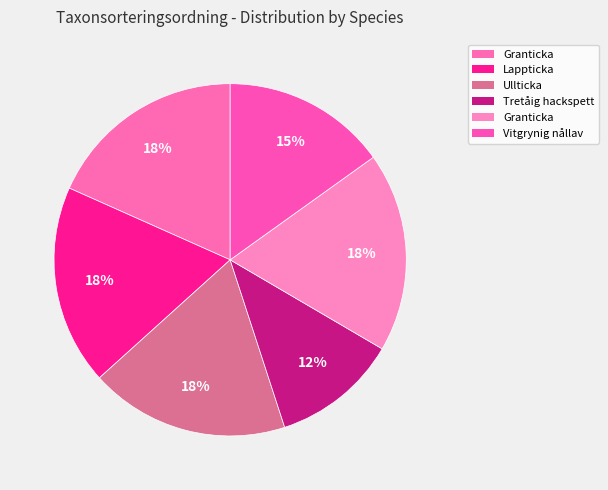

Count the number of slices in the pie.

6